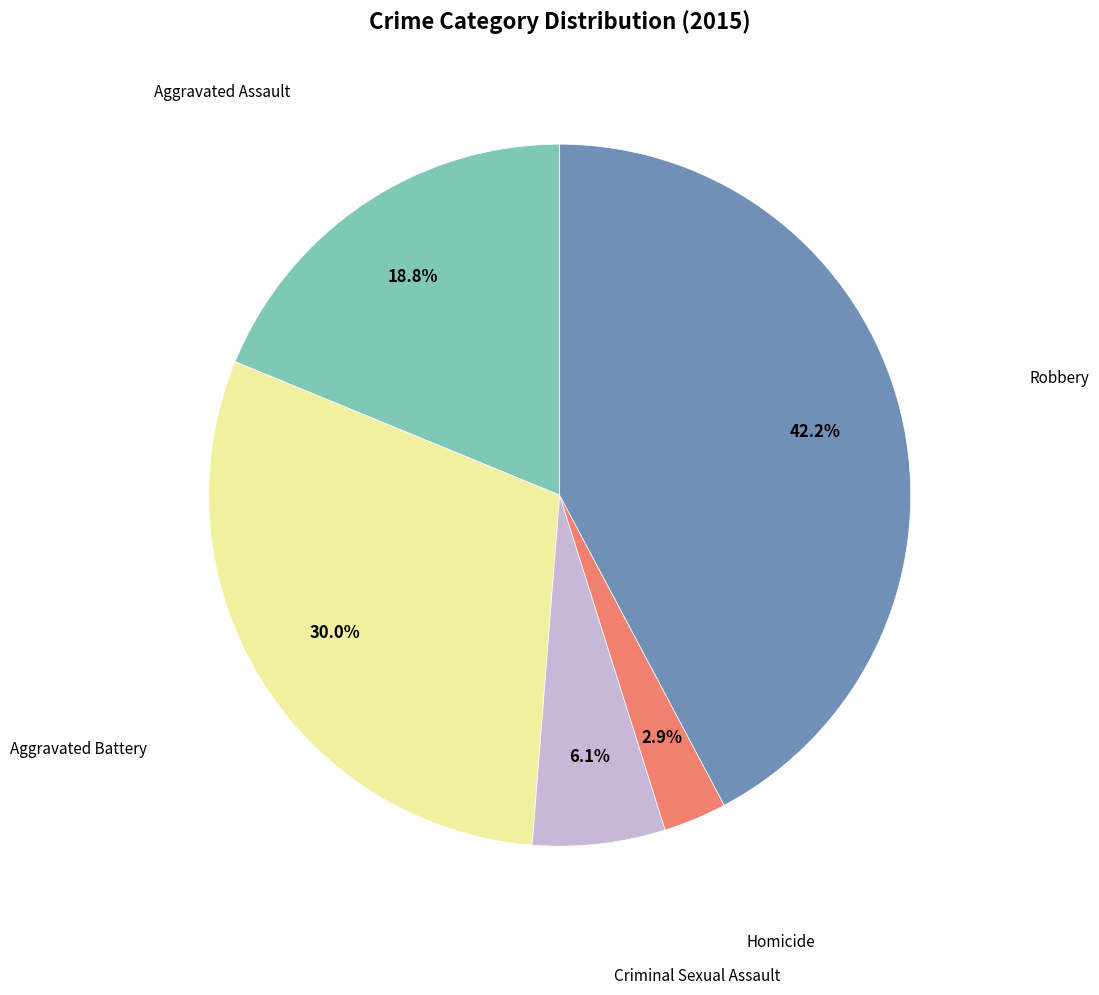

Which slice is the largest?

Robbery